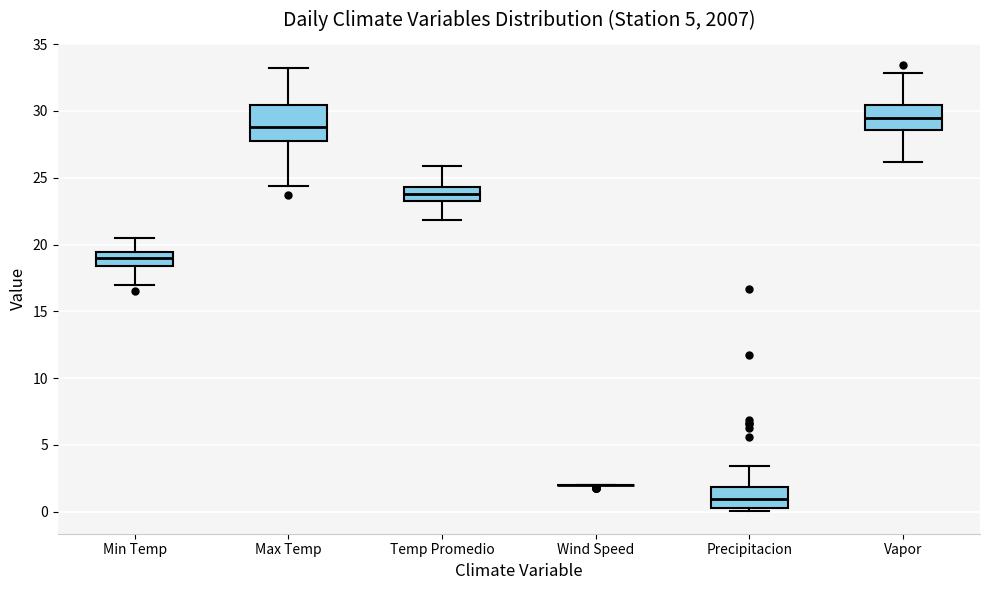

Reading left to right, transcribe this box plot: for each box, give where its median line is, the range the box spans, and where its two whiskers end, as read against the y-axis. The values are not printed on the chart, so give them approximately, as read against the axis.

Min Temp: median 19.0, box 18.5 to 19.5, whiskers 17.0 to 20.5
Max Temp: median 29.0, box 28.0 to 30.5, whiskers 24.5 to 33.0
Temp Promedio: median 24.0, box 23.5 to 24.5, whiskers 22.0 to 26.0
Wind Speed: box collapsed to a line at 2.0, whiskers 2.0 to 2.0
Precipitacion: median 1.0, box 0.0 to 2.0, whiskers 0.0 (just below the box's lower edge) to 3.5
Vapor: median 29.5, box 28.5 to 30.5, whiskers 26.0 to 33.0